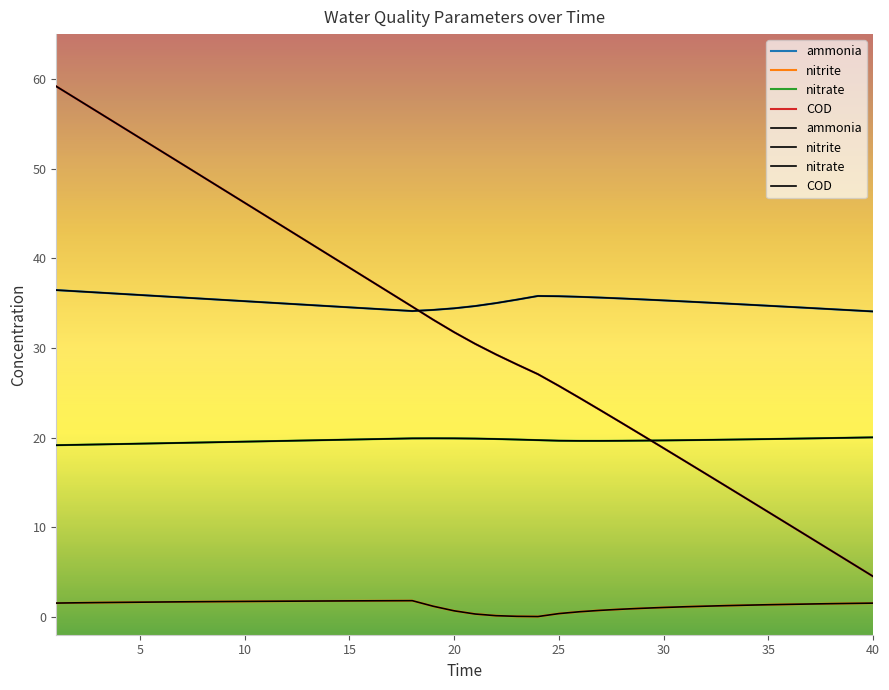

At how many categories does at least one series exceed 30?

40